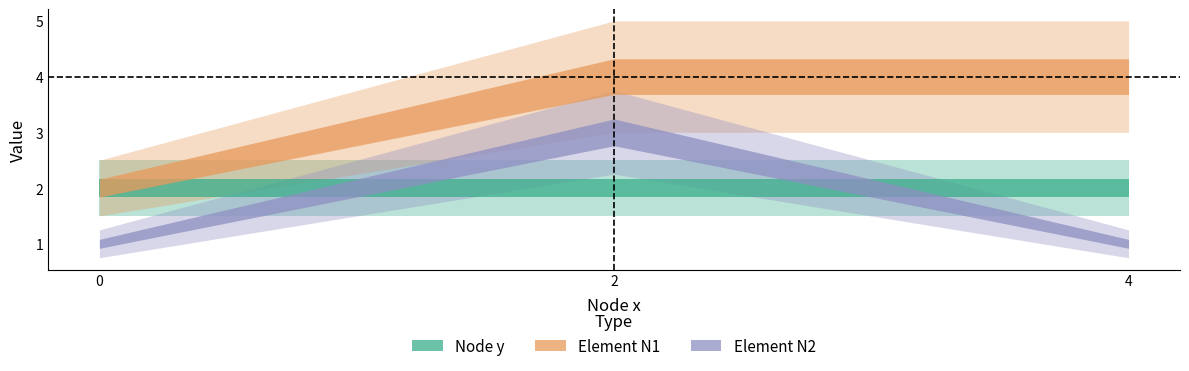

Reading left to right, list all the values displayed in this chart.

Node y: 0=2	2=2	4=2
Element N1: 0=2	2=4	4=4
Element N2: 0=1	2=3	4=1